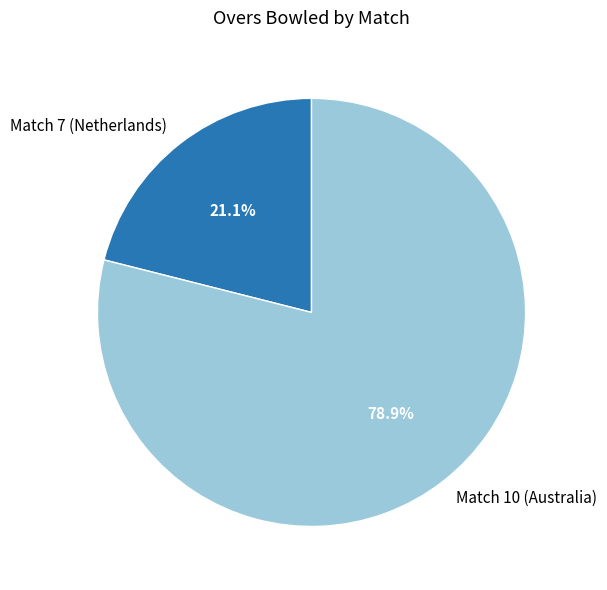

What is the largest slice in the pie chart?

Match 10 (Australia)